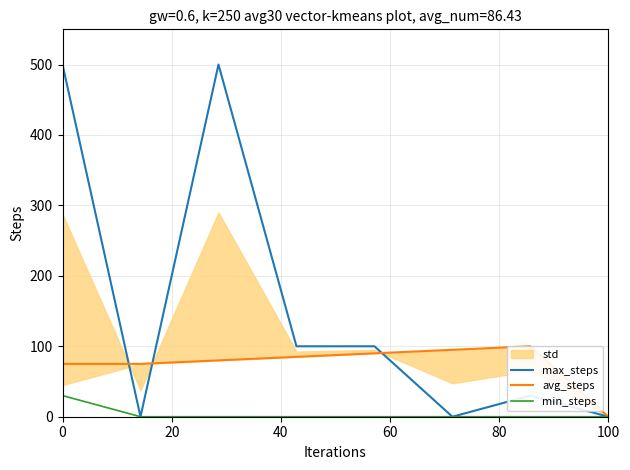

The min_steps series shows 0.0 at 100. True or false?

True